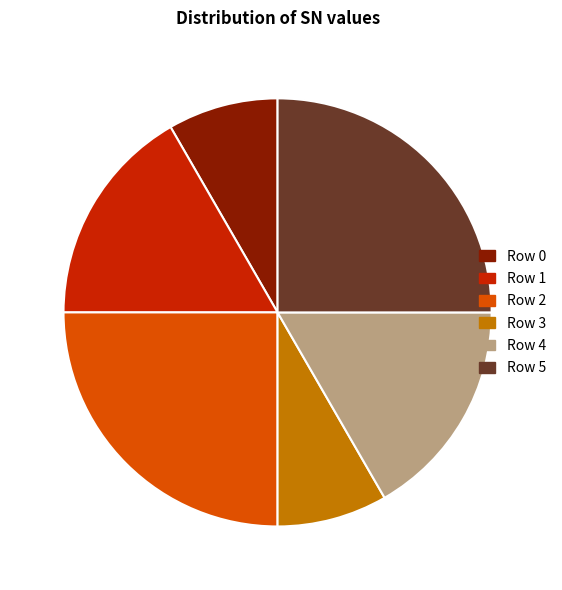

Between Row 0 and Row 5, which is larger?

Row 5